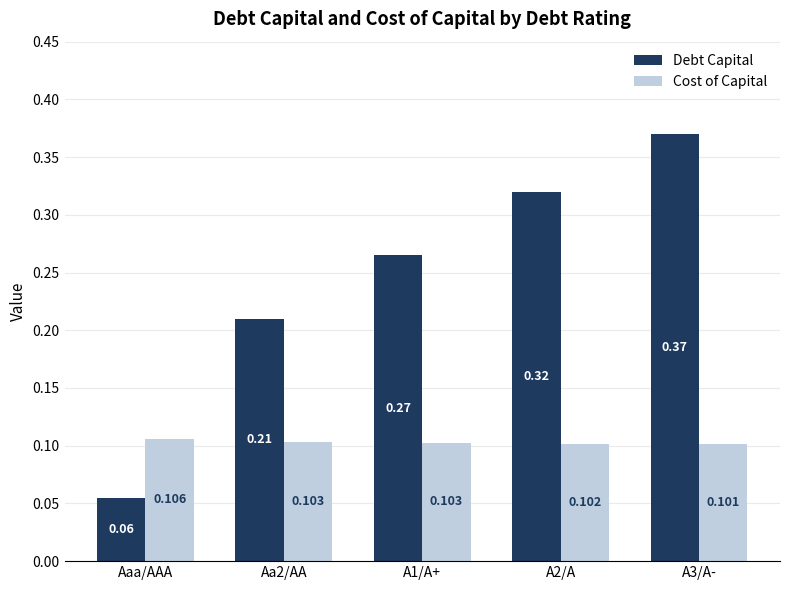

Which series has the largest range (max minus min)?

Debt Capital